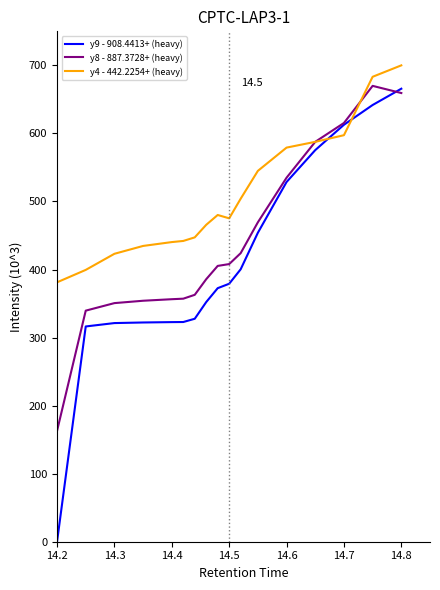

How many intersections are there between y4 - 442.2254+ (heavy) and y9 - 908.4413+ (heavy)?

2